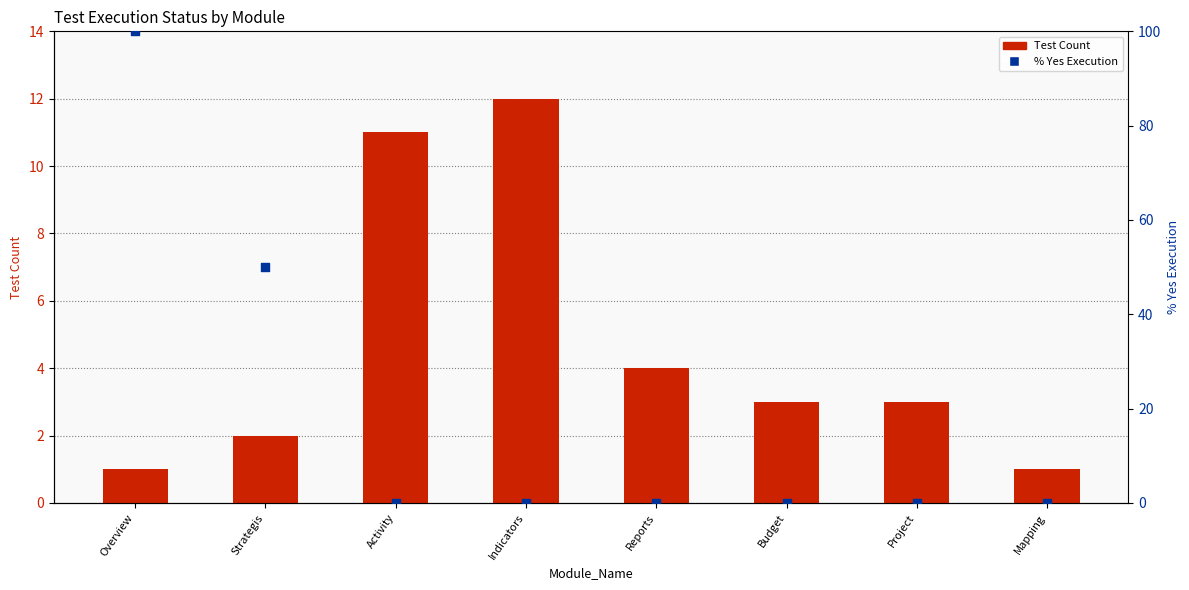

What is the total value across all series at Reports?

4